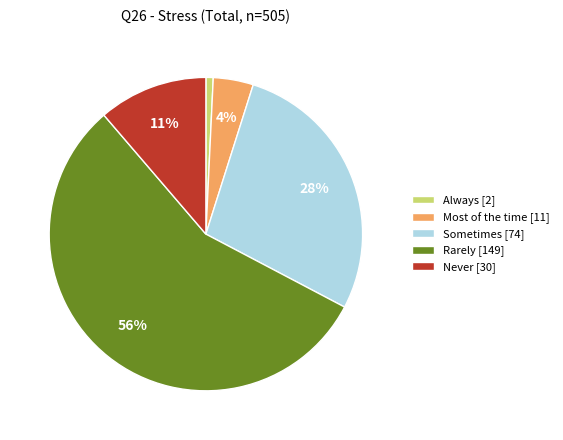

To the nearest percent, what portion does Never represent?

11%